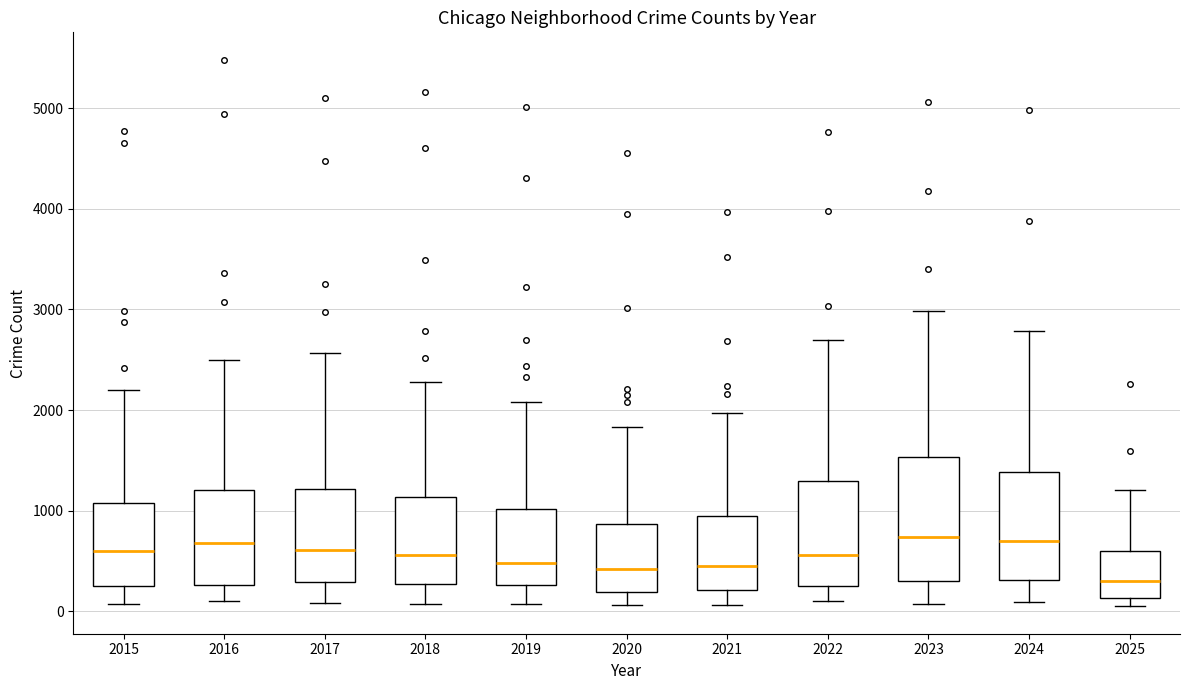

Comparing the boxes themselves (not the whiskers), which one is the tallest?

2023